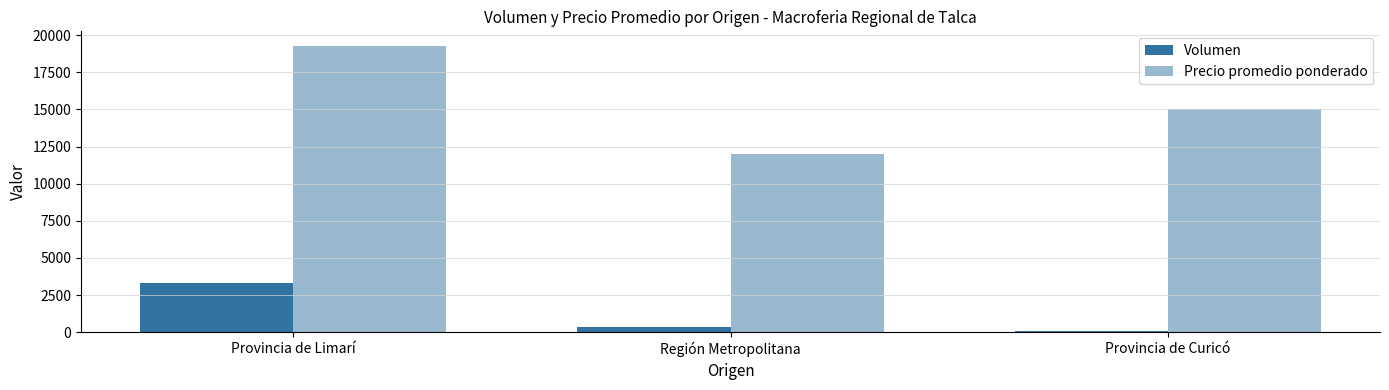

How many bars are there in total?

6